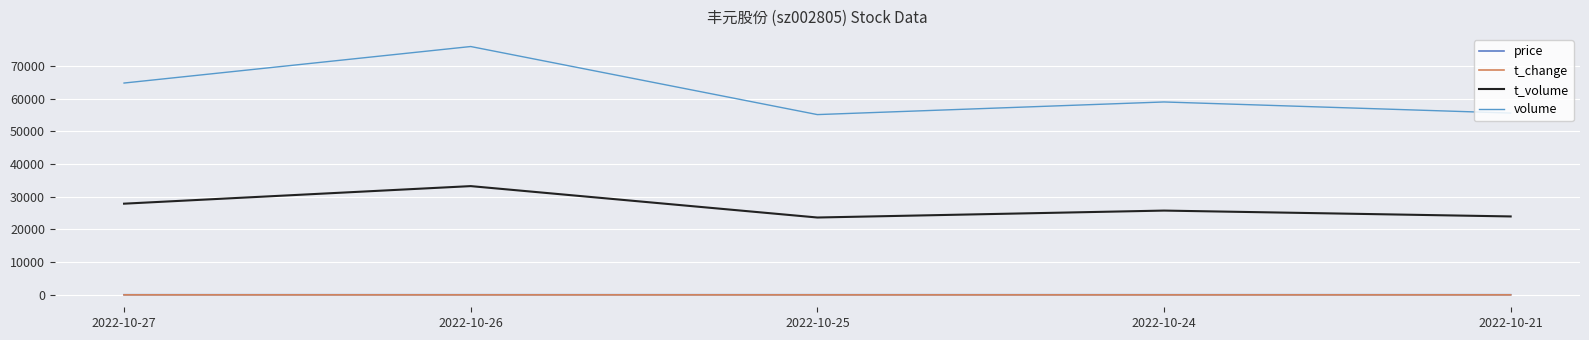

True or false: price and volume cross at least once.

False